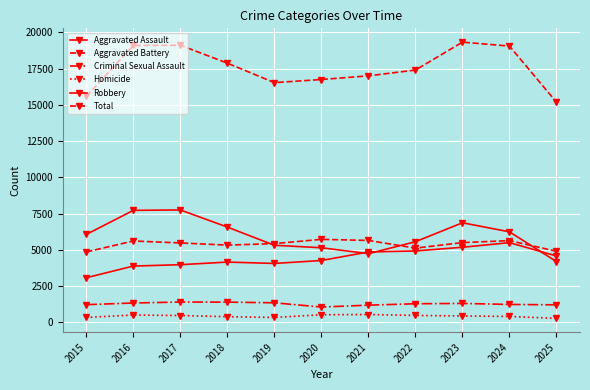

Reading left to right, extract all data points from this chart.

Aggravated Assault: 3083	3887	3982	4162	4069	4270	4859	4929	5183	5502	4581
Aggravated Battery: 4859	5616	5481	5332	5435	5728	5654	5125	5504	5641	4906
Criminal Sexual Assault: 1228	1342	1409	1403	1356	1063	1193	1291	1312	1243	1216
Homicide: 345	515	479	399	347	532	549	486	448	414	283
Robbery: 6066	7727	7754	6575	5321	5150	4740	5564	6871	6246	4194
Total: 15581	19087	19105	17871	16528	16743	16995	17395	19318	19046	15180